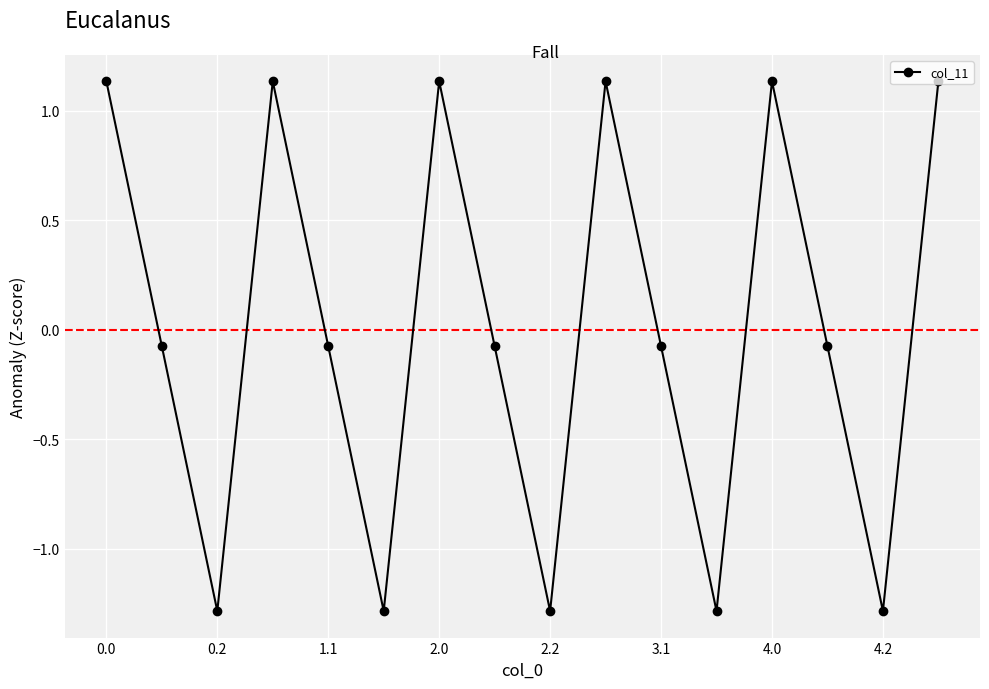

Is this an area chart (filled region under the line)?

No